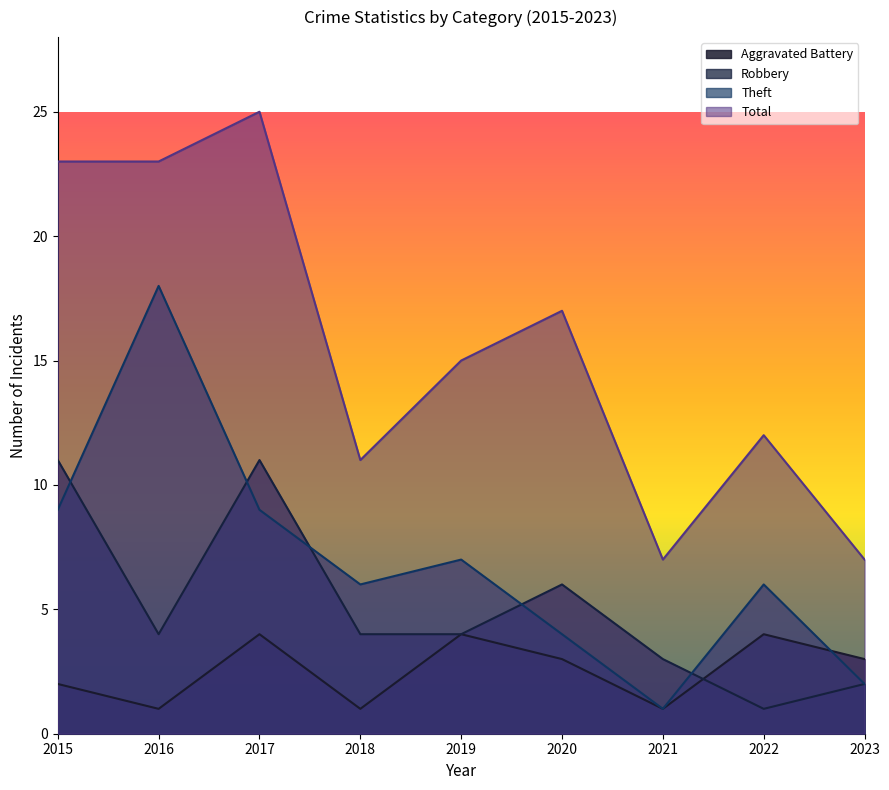

Reading left to right, what are all the values shown in this chart?

Aggravated Battery: 2	1	4	1	4	3	1	4	3
Robbery: 11	4	11	4	4	6	3	1	2
Theft: 9	18	9	6	7	4	1	6	2
Total: 23	23	25	11	15	17	7	12	7